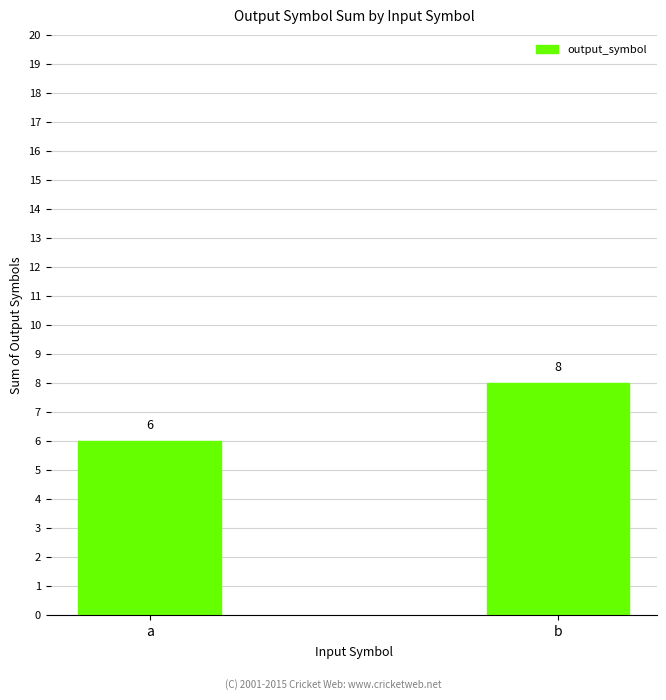

How many values are below 8?

1